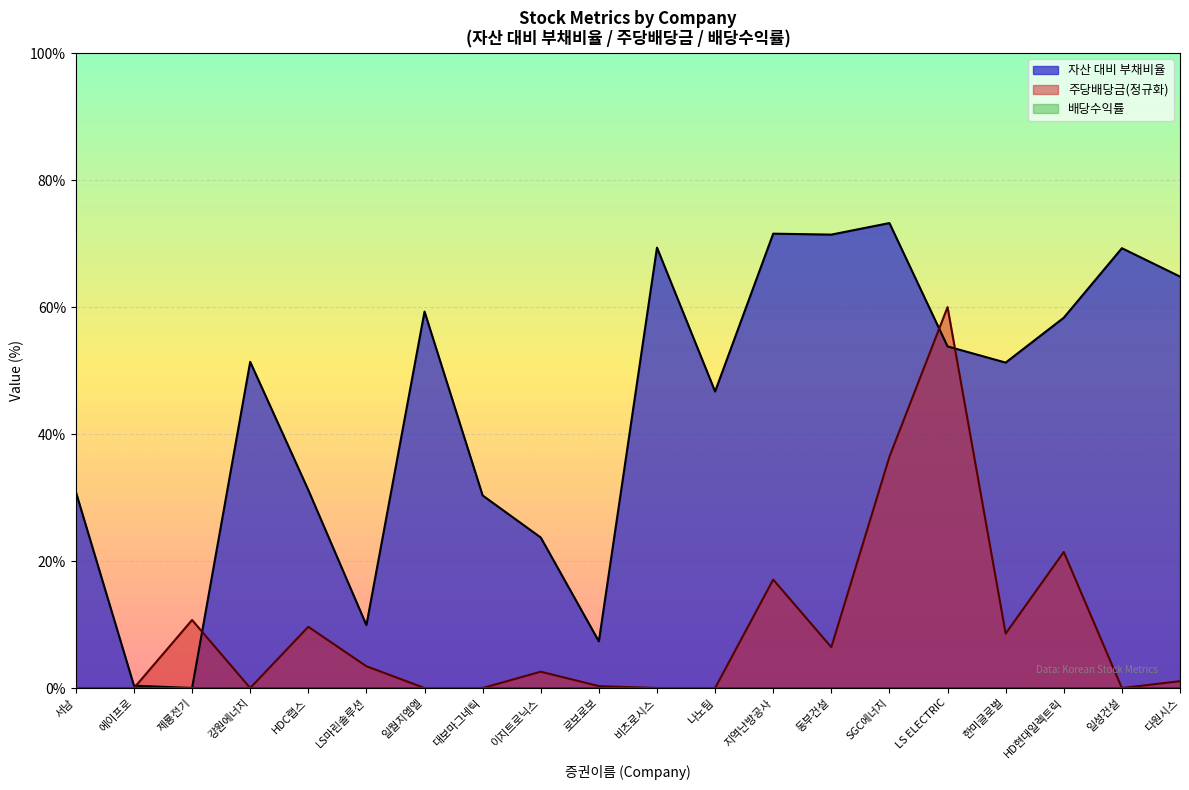

Reading left to right, list all the values displayed in this chart.

자산 대비 부채비율: 서남=30.9	에이프로=0.4	제룡전기=0.0	강원에너지=51.4	HDC랩스=31.2	LS마린솔루션=9.9	일월지엠엘=59.3	대보마그네틱=30.3	이지트로닉스=23.7	로보로보=7.3	비츠로시스=69.4	나노팀=46.7	지역난방공사=71.6	동부건설=71.4	SGC에너지=73.2	LS ELECTRIC=53.8	한미글로벌=51.3	HD현대일렉트릭=58.3	일성건설=69.3	다원시스=64.8
주당배당금: 서남=0.0	에이프로=0.0	제룡전기=10.7	강원에너지=0.0	HDC랩스=9.6	LS마린솔루션=3.4	일월지엠엘=0.0	대보마그네틱=0.0	이지트로닉스=2.6	로보로보=0.3	비츠로시스=0.0	나노팀=0.0	지역난방공사=17.1	동부건설=6.4	SGC에너지=36.4	LS ELECTRIC=60.0	한미글로벌=8.6	HD현대일렉트릭=21.4	일성건설=0.0	다원시스=1.1